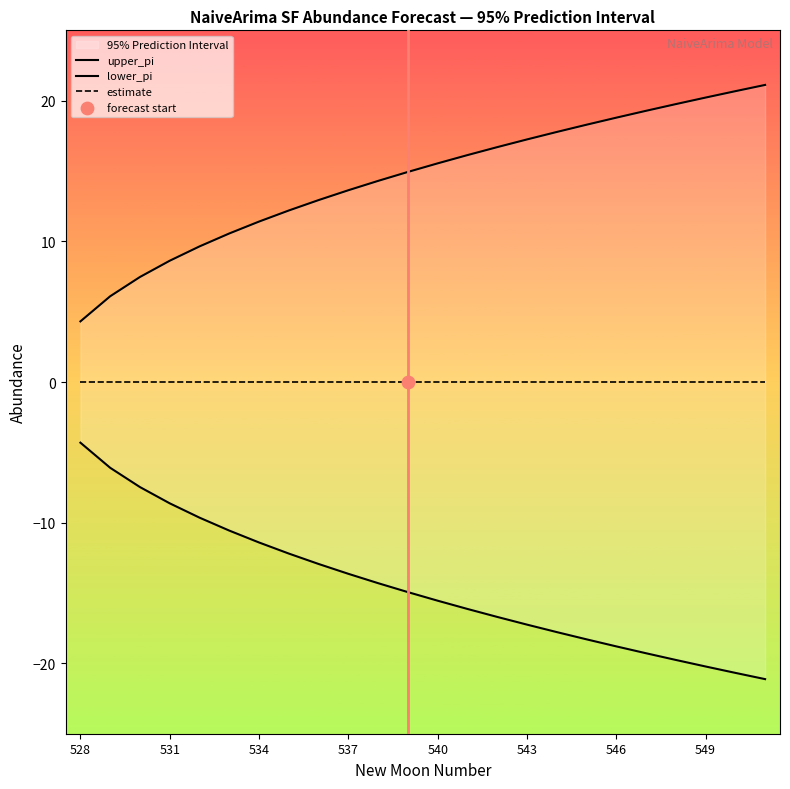

Which series has the largest Y range (max minus min)?

upper_pi